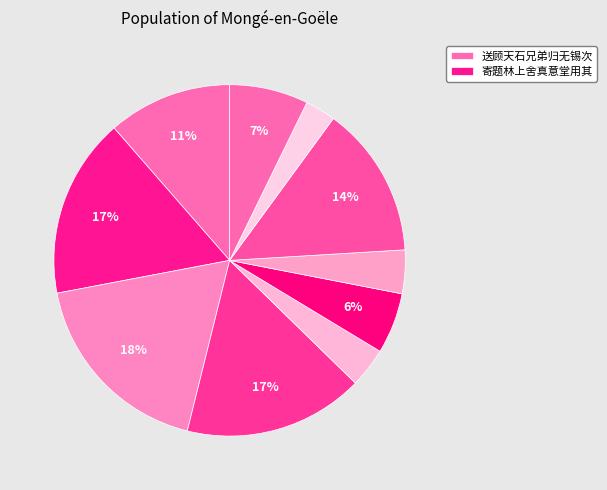

How many segments does this pie chart have?

10